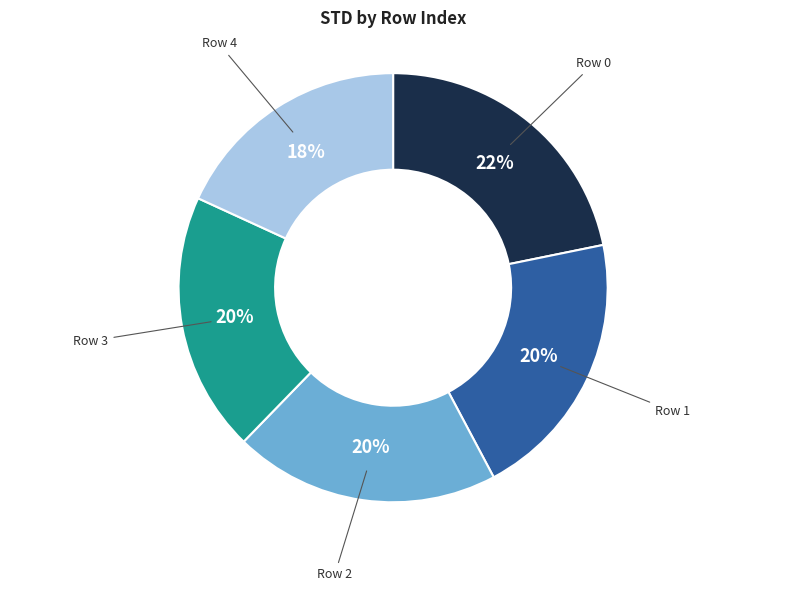

To the nearest percent, what is the difference between the largest and smallest slice percentages?

4%